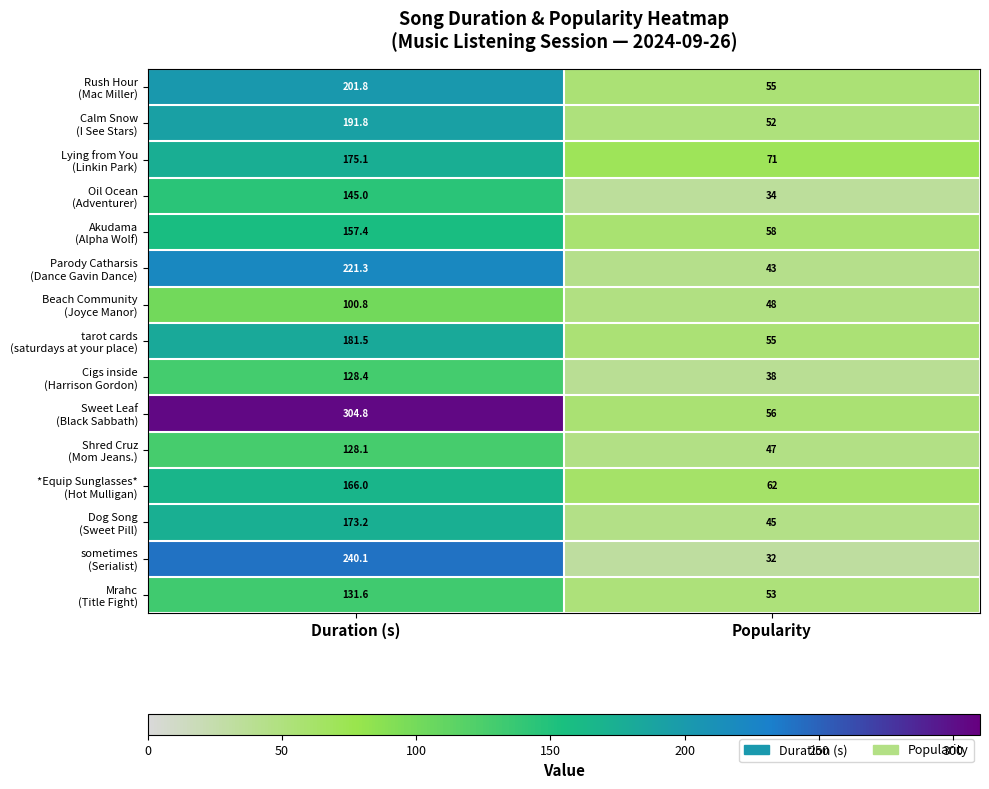

At which category does the chart reach its peak across all series?

Duration (s)